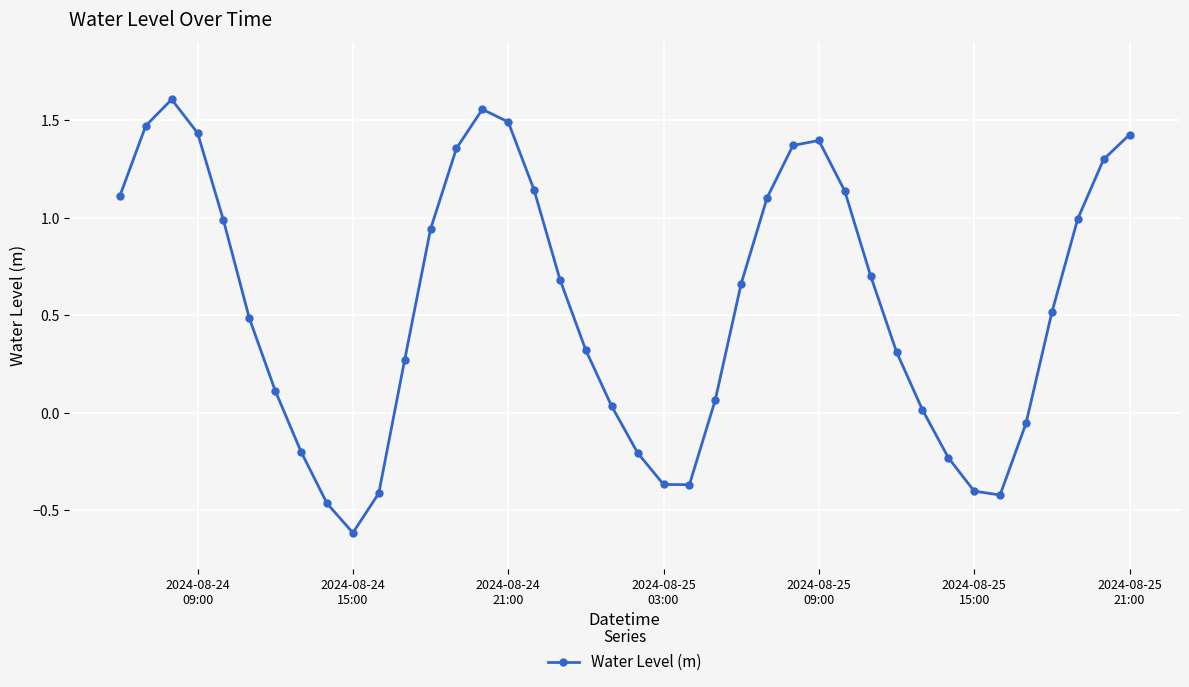

True or false: there are more than 1 points higher than both neighbors.

True